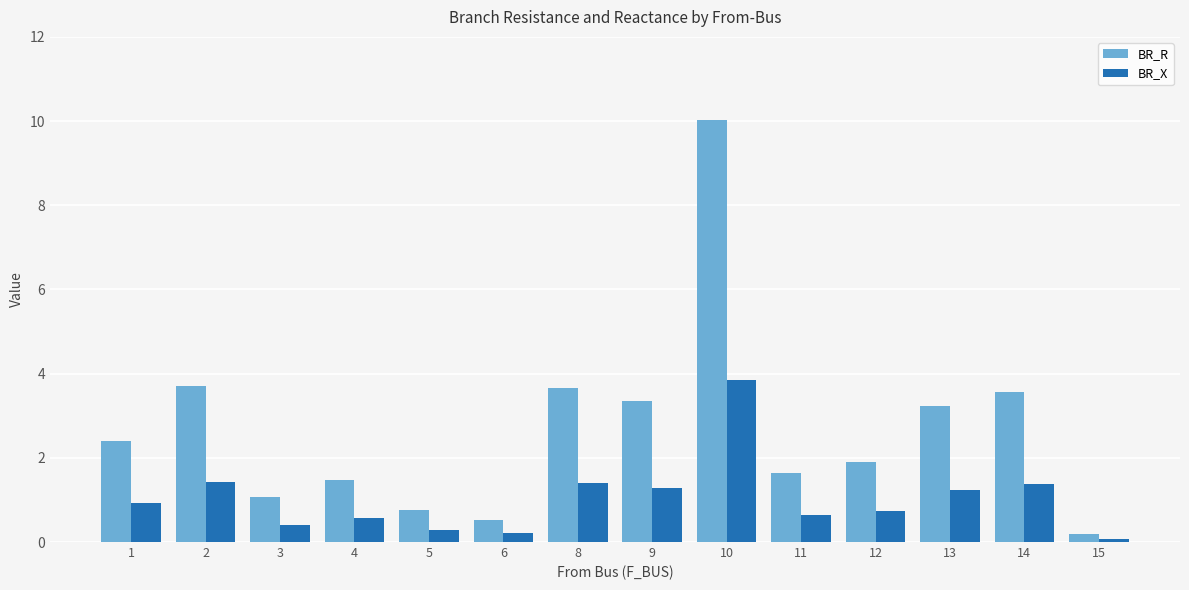

Does the chart contain stacked bars?

No